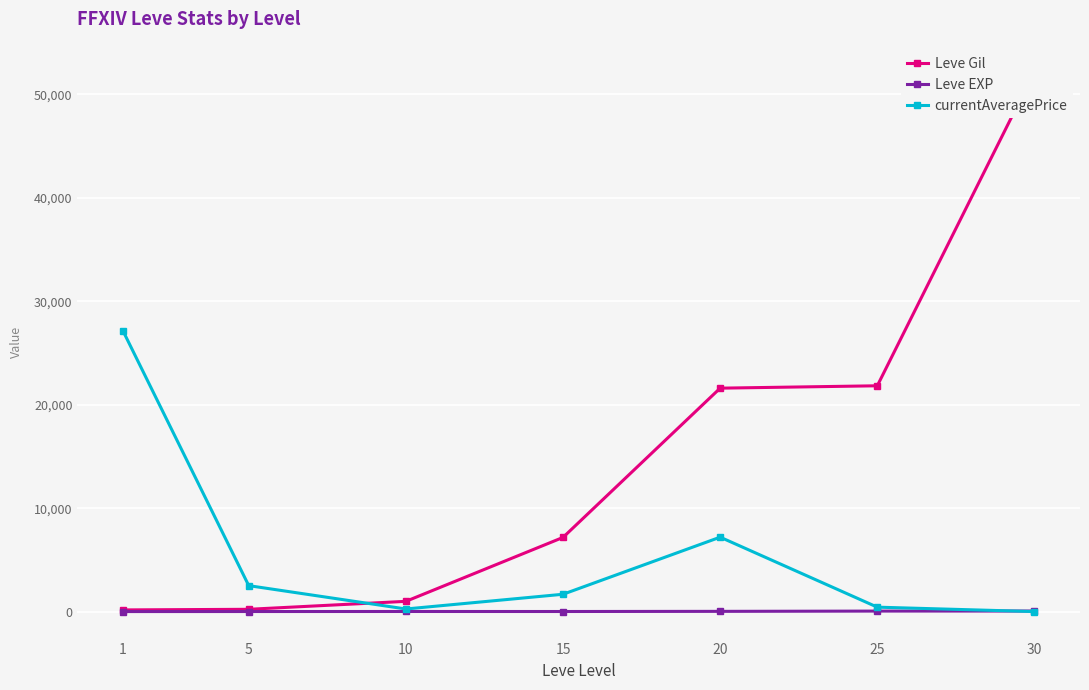

Reading left to right, list all the values displayed in this chart.

Leve Gil: 160	220	990	7170	21600	21830	52220
Leve EXP: 1	5	9	7	21	47	52
currentAveragePrice: 27128	2507	250	1674	7194	427	0